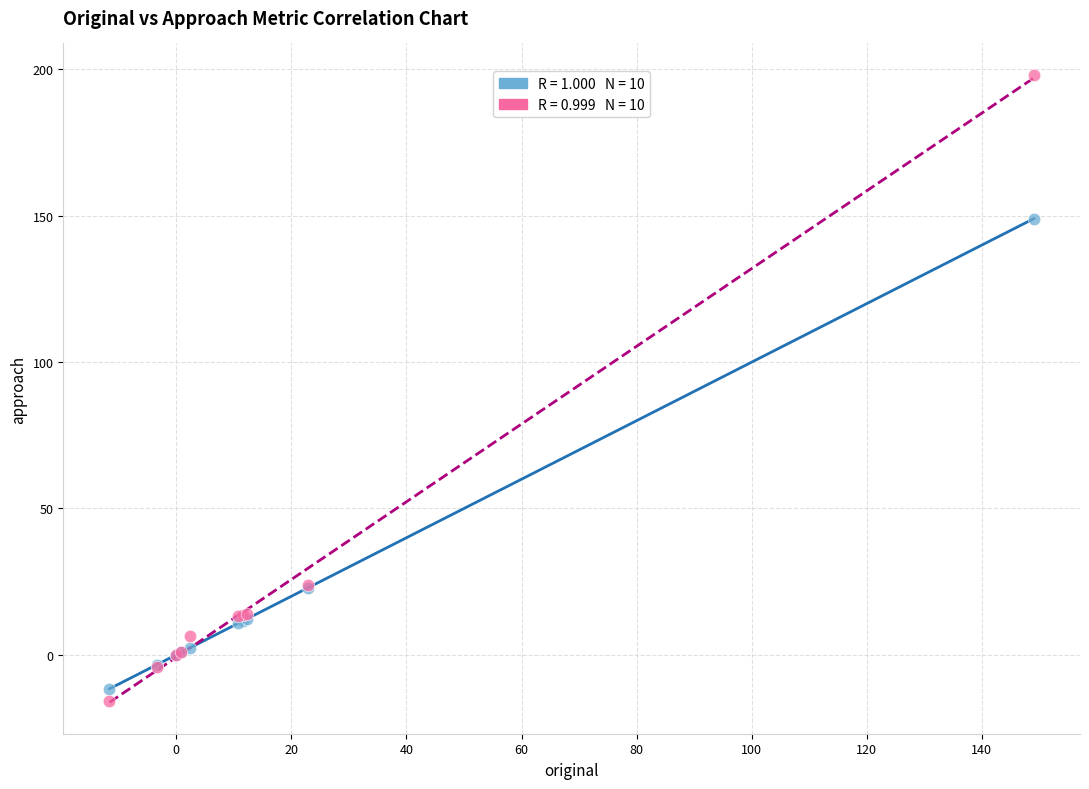

Across all series, what Y value is closest to 91?

149.0